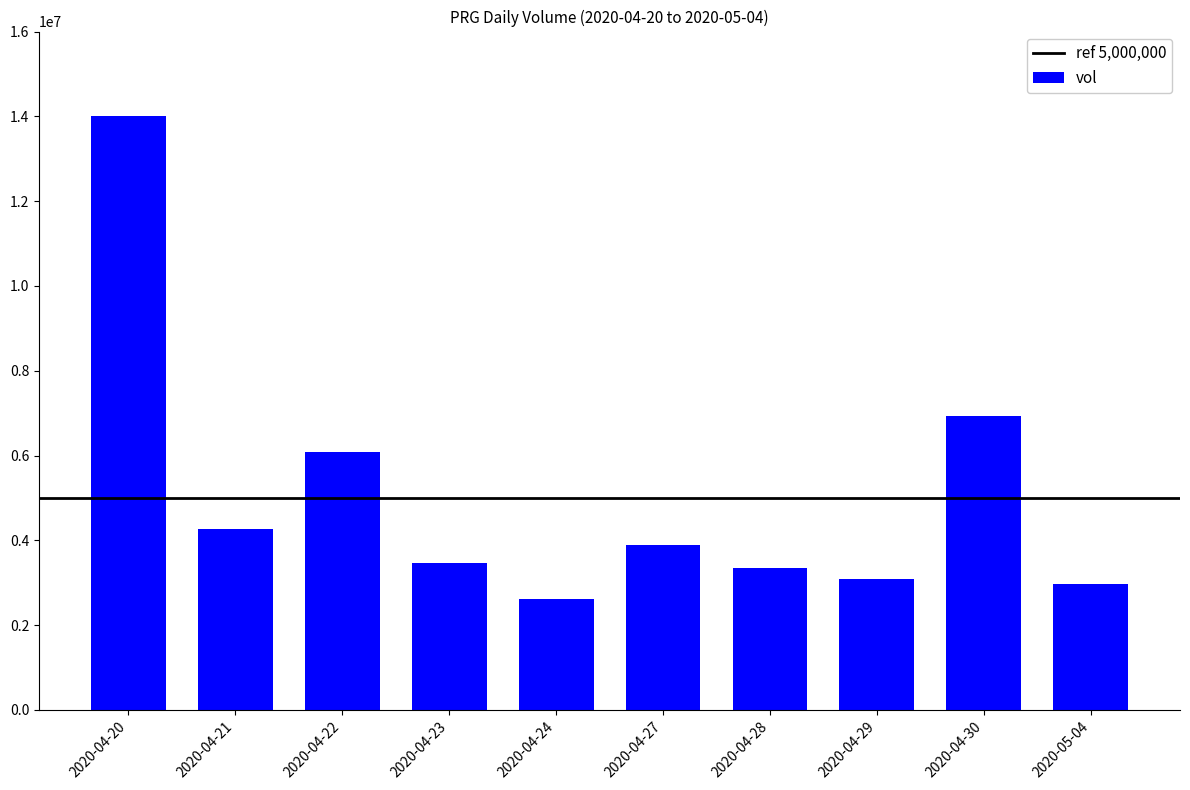

The value at 2020-04-28 is 3342900. True or false?

True